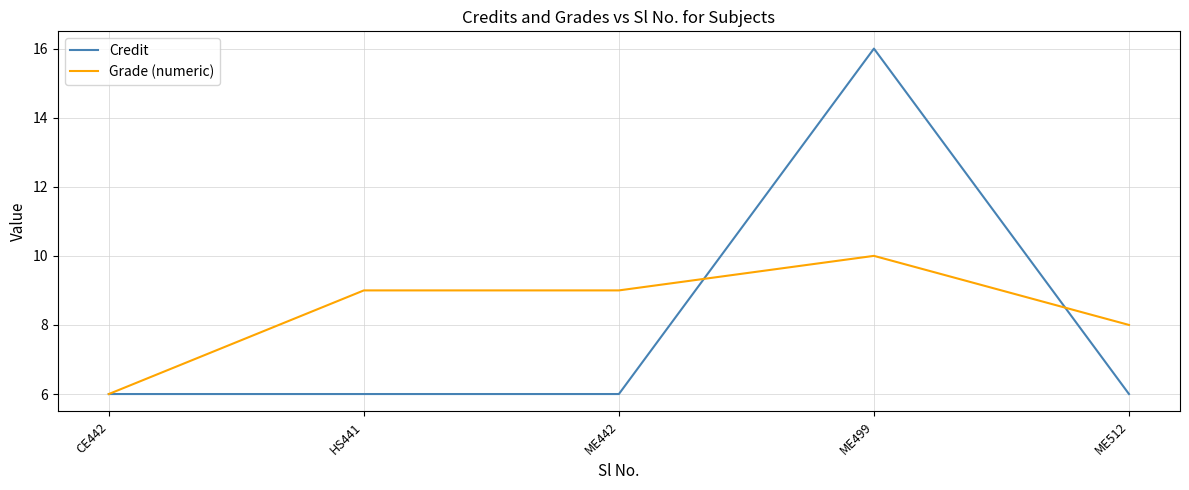

Is the value of Grade (numeric) at HS441 greater than the value of Credit at ME499?

No